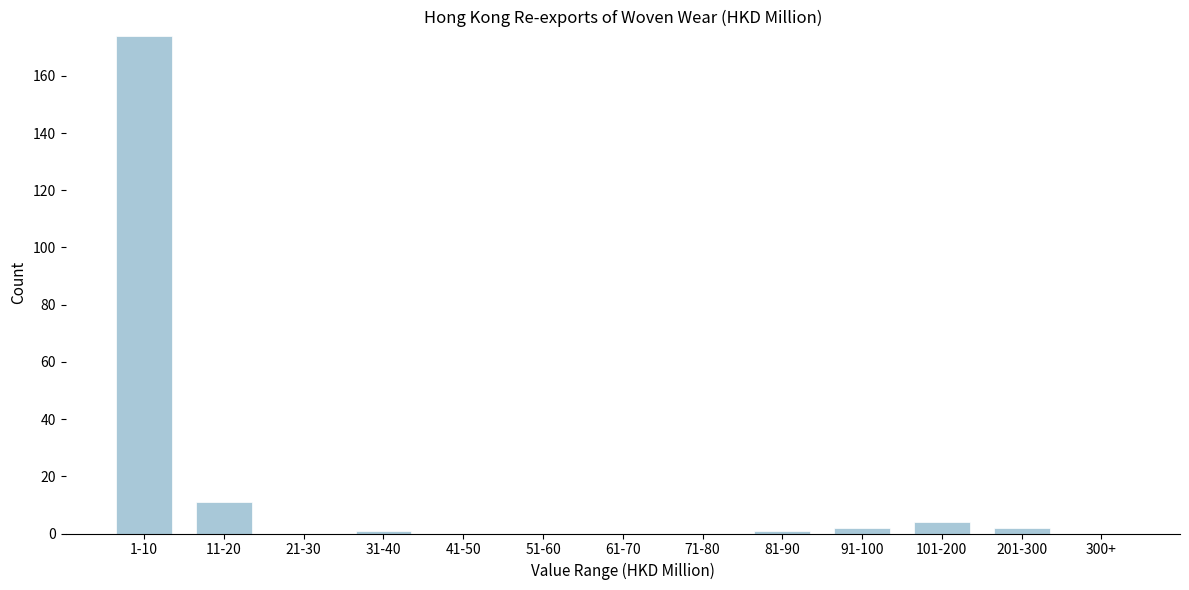

Reading left to right, extract all data points from this chart.

1-10=174	11-20=11	21-30=0	31-40=1	41-50=0	51-60=0	61-70=0	71-80=0	81-90=1	91-100=2	101-200=4	201-300=2	300+=0